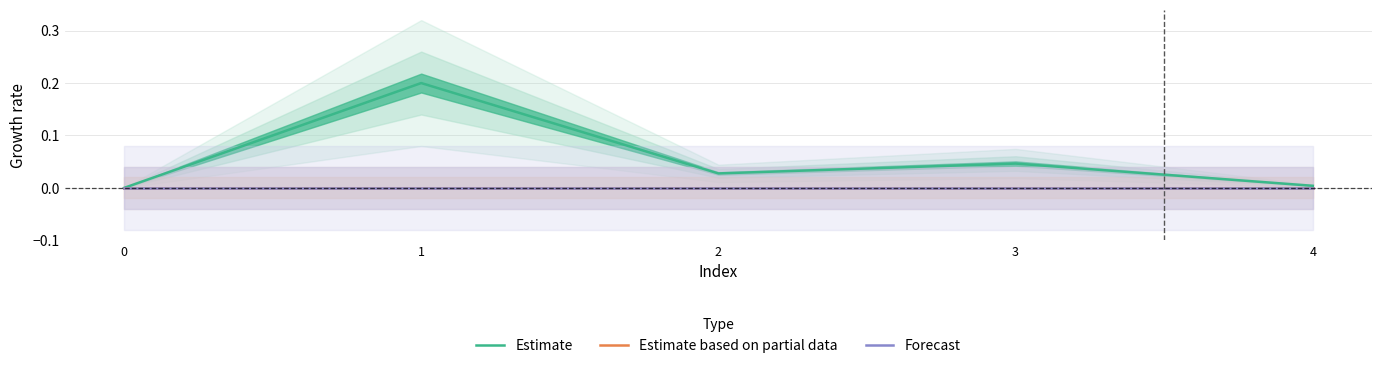

What is the difference between the highest and lowest values at 1?

0.2